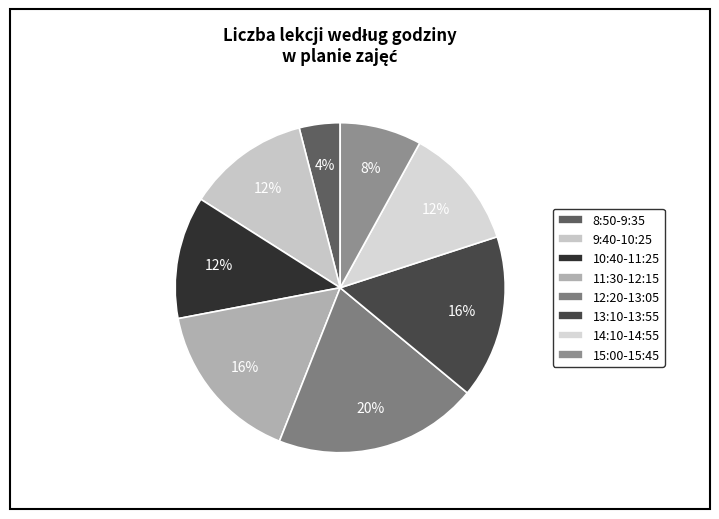

Which slice is the smallest?

8:50-9:35